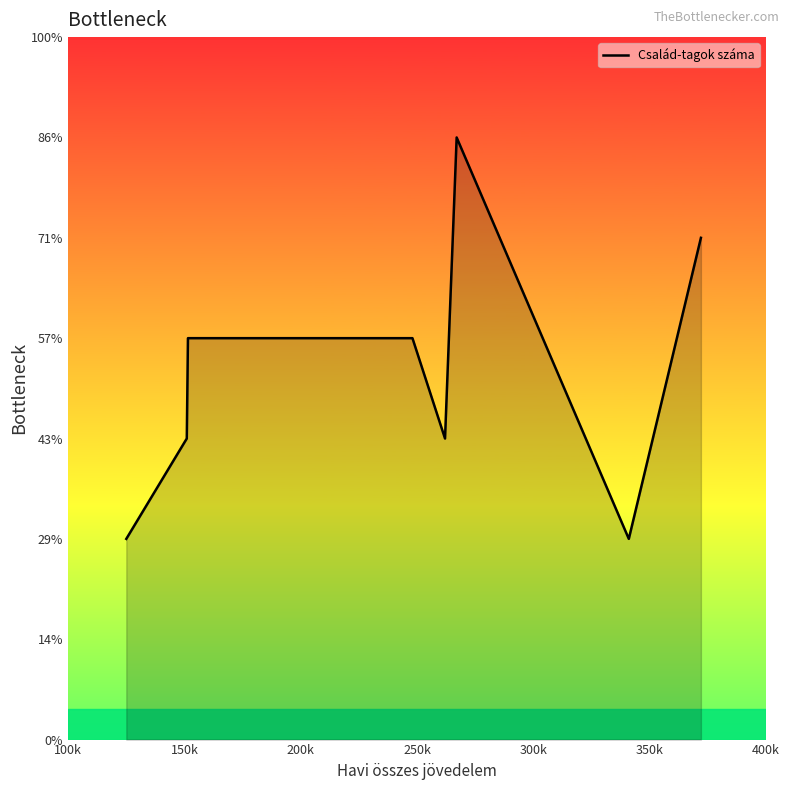

Does the chart have visible grid lines?

No